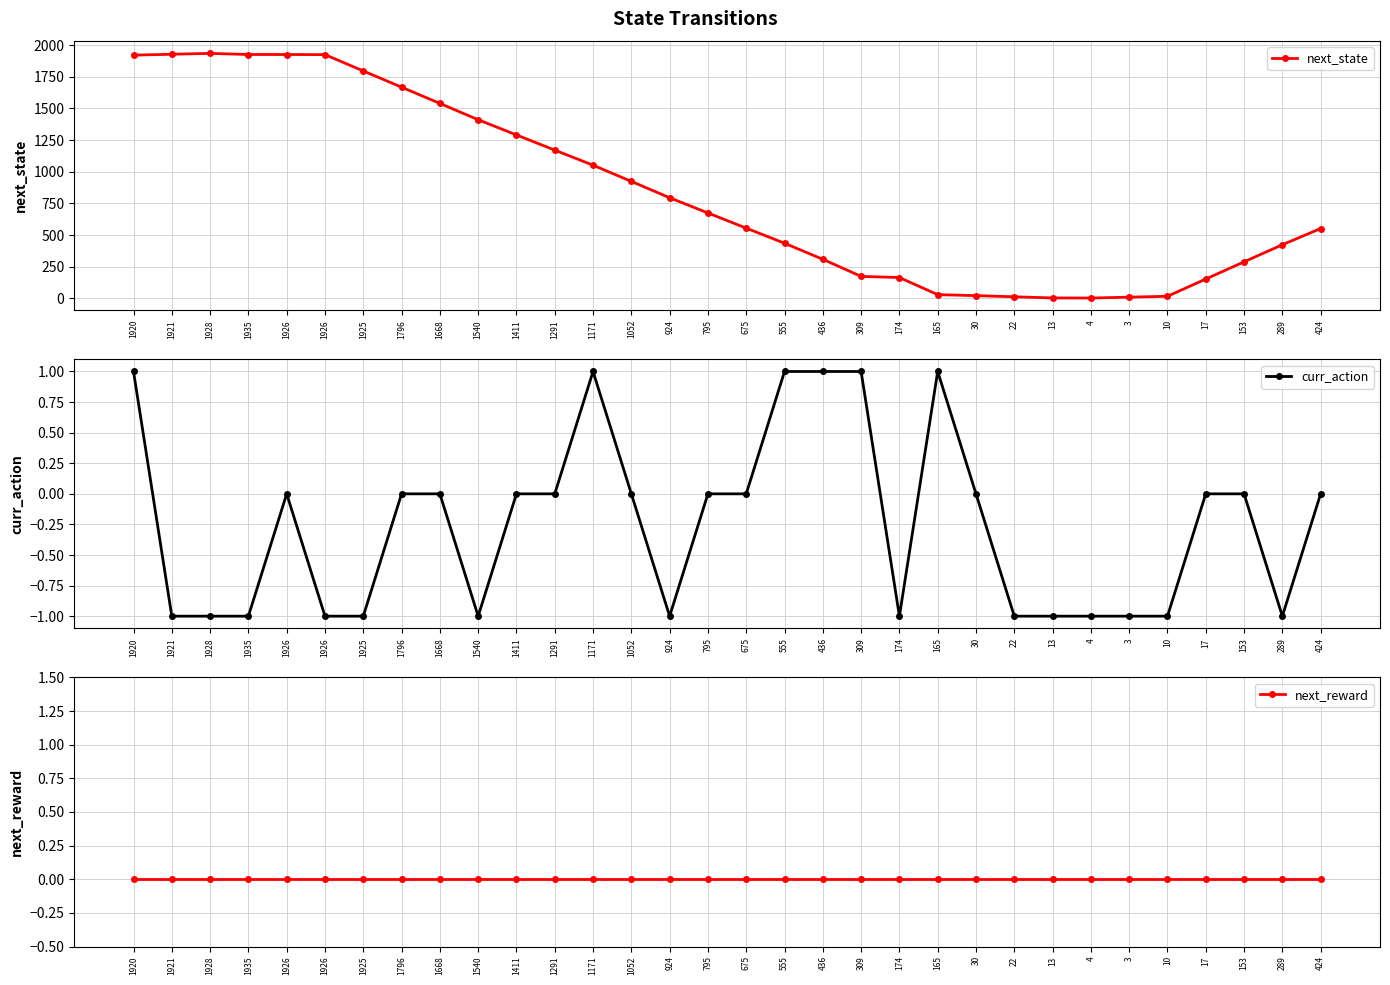

Which has a higher value, 1411 or 1925?

1925